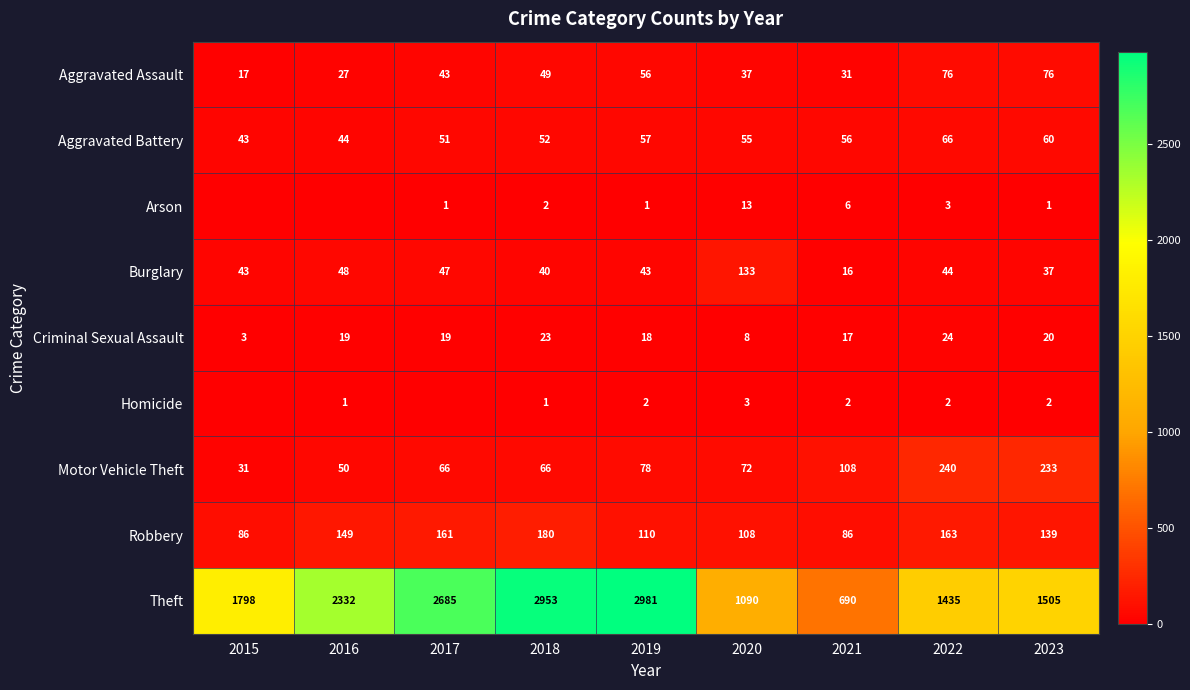

What is the difference between the maximum and minimum values in the Homicide series?

3